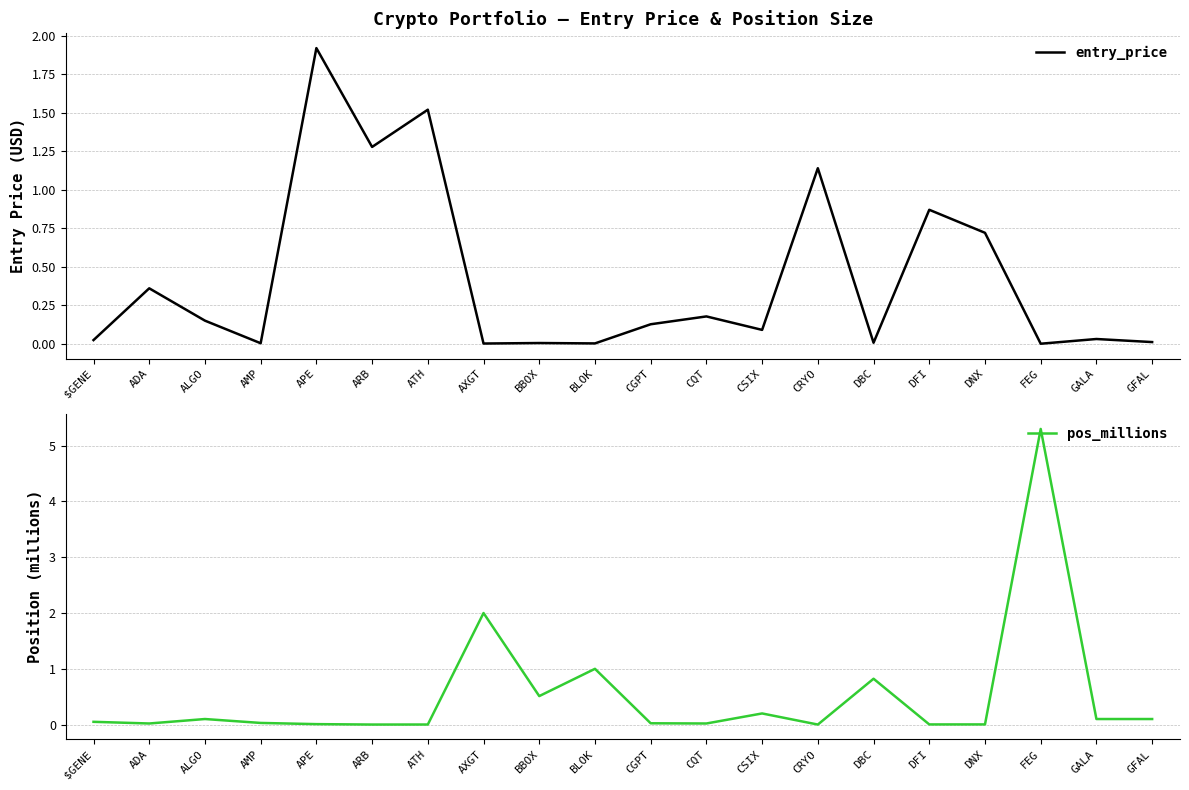

At which label is pos_millions closest to 2?

AXGT